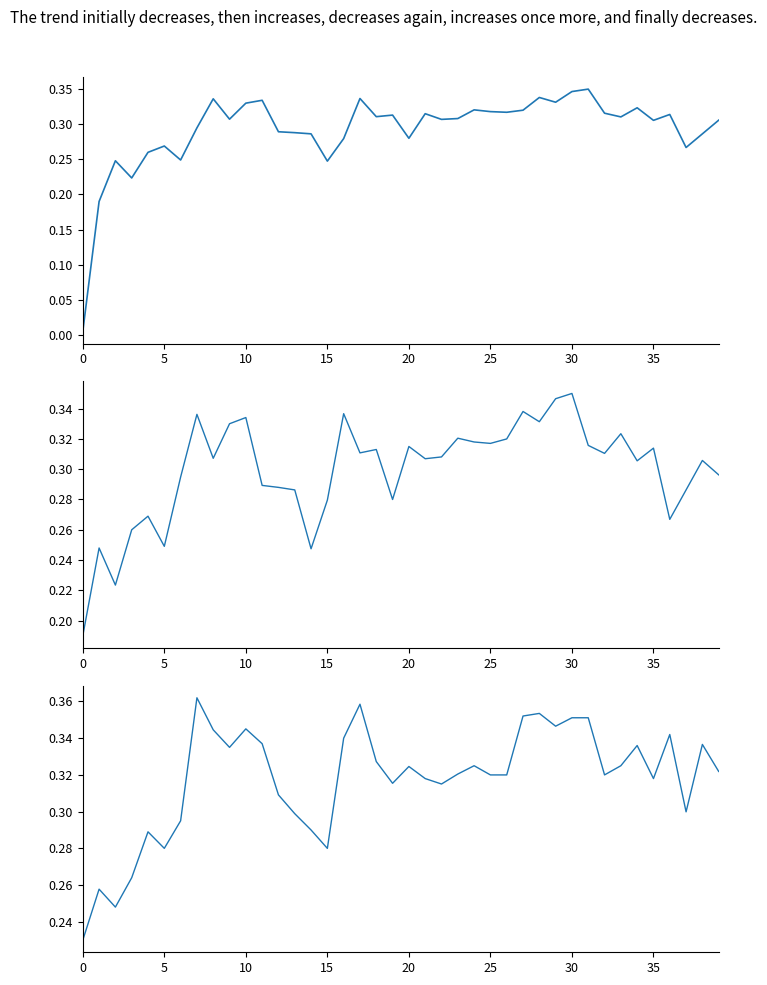

Which series has the widest spread of values?

open